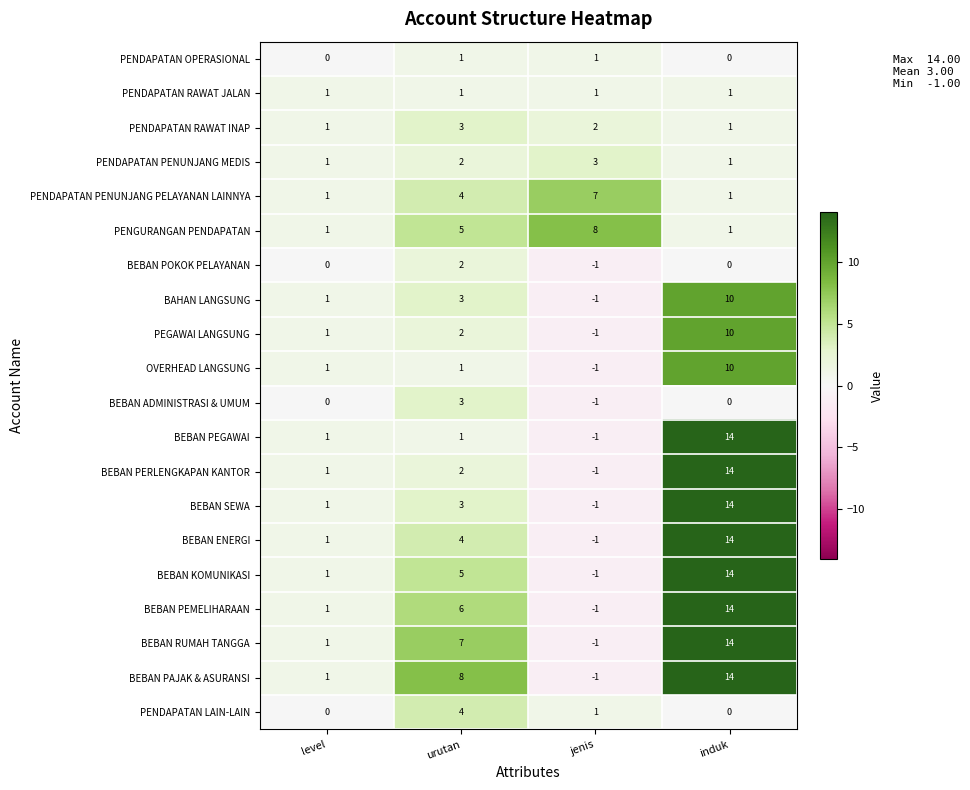

Count the BEBAN RUMAH TANGGA values in the range 1 to 14.

3